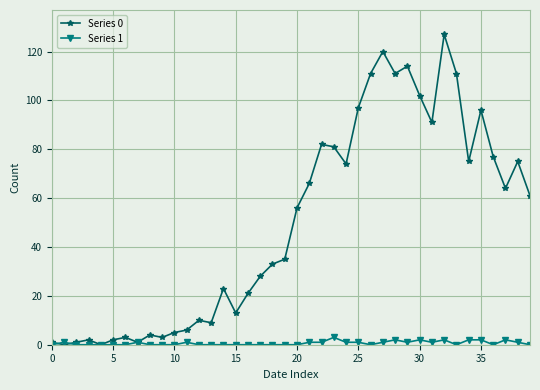

List the series in order of their overall mean, lowest first.

Series 1, Series 0